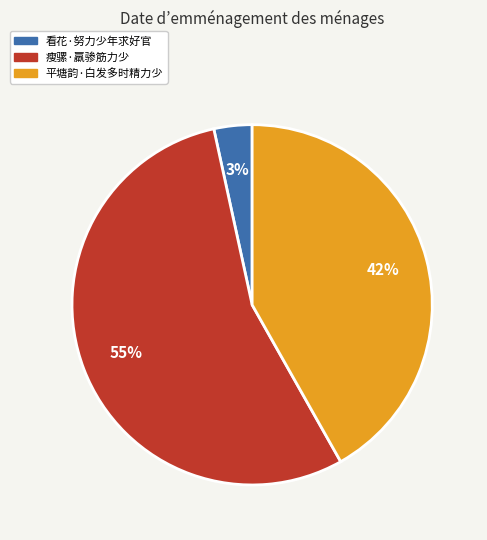

Which category has the smallest portion of the pie?

看花·努力少年求好官